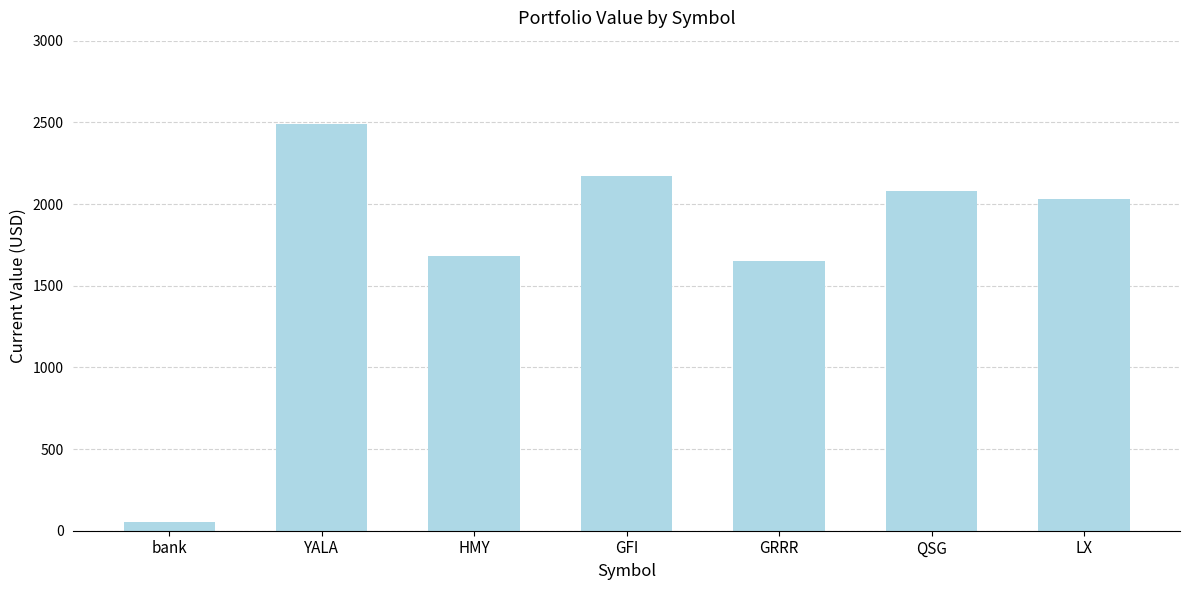

How many categories are shown in the chart?

7